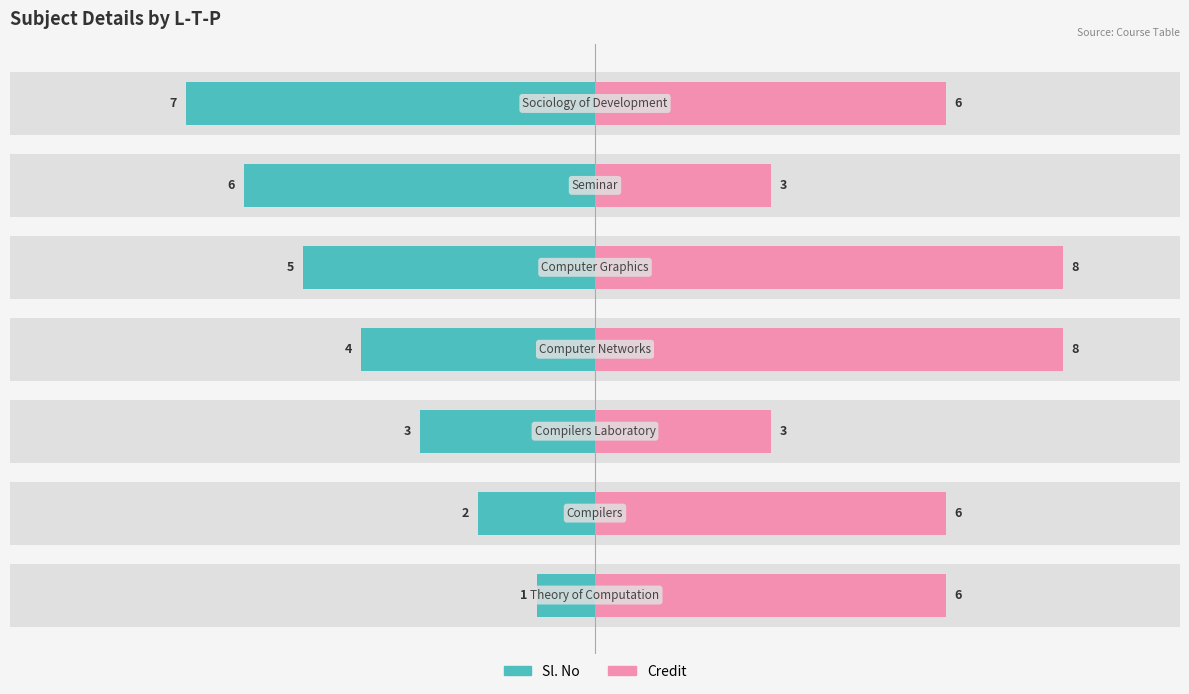

Is the value of Credit at 5 greater than the value of Sl. No at 2?

Yes